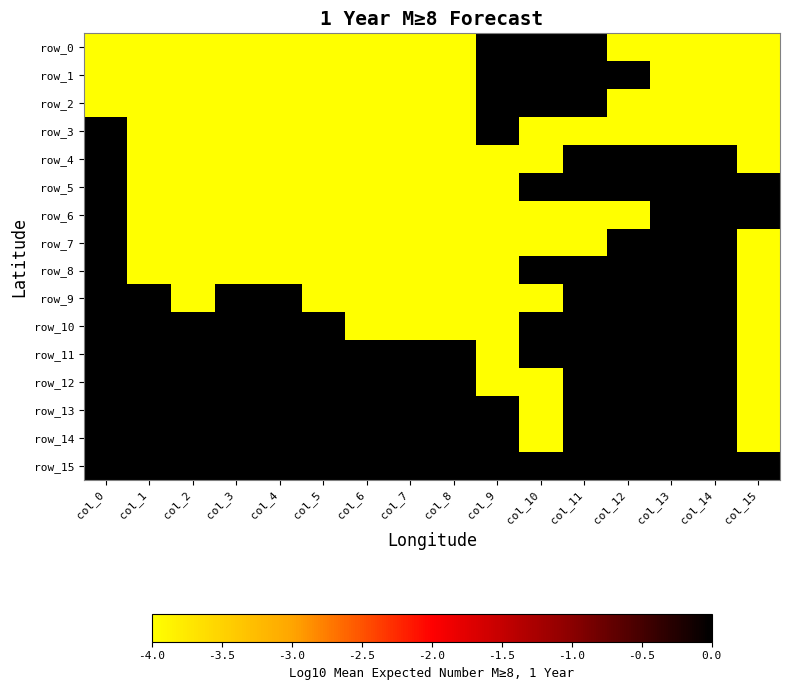

What is the total value across all series at col_10?

-32